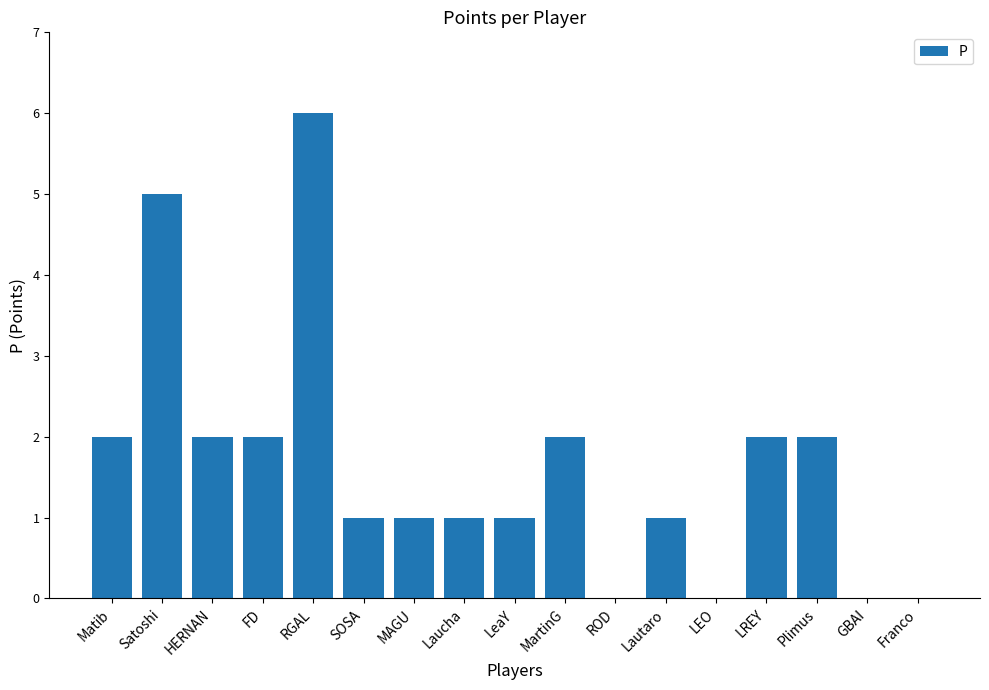

How many categories are shown in the chart?

17